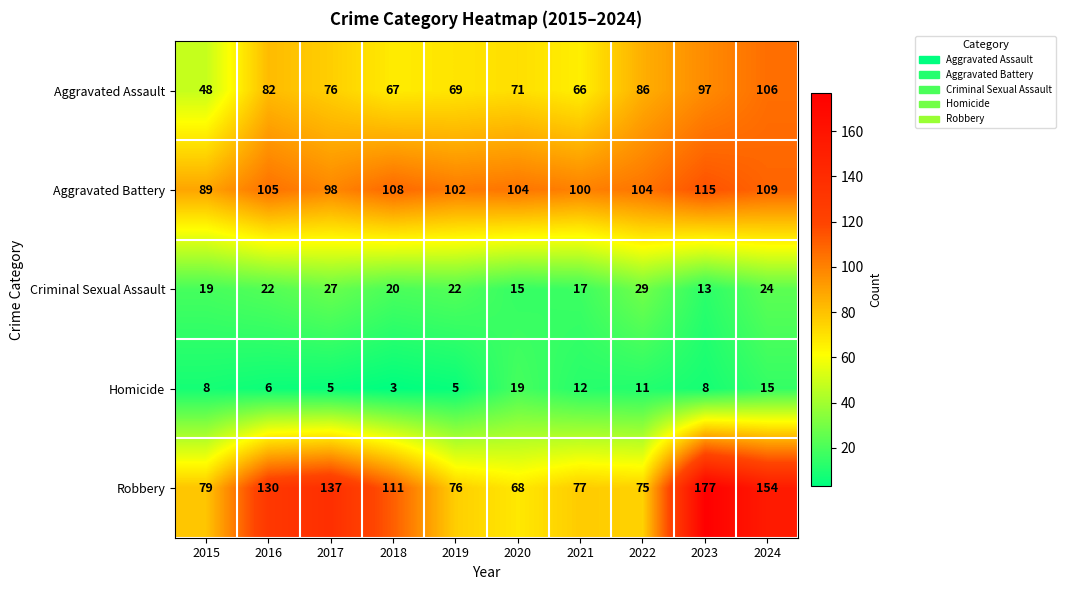

What is the total value across all series at 2015?

243